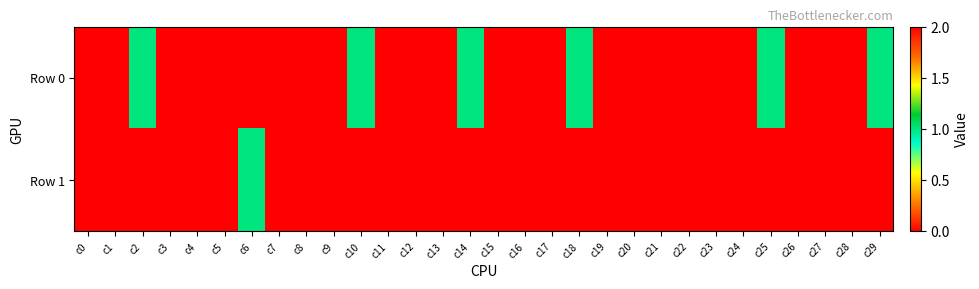

List the series in order of their peak value, lowest first.

Row 0, Row 1